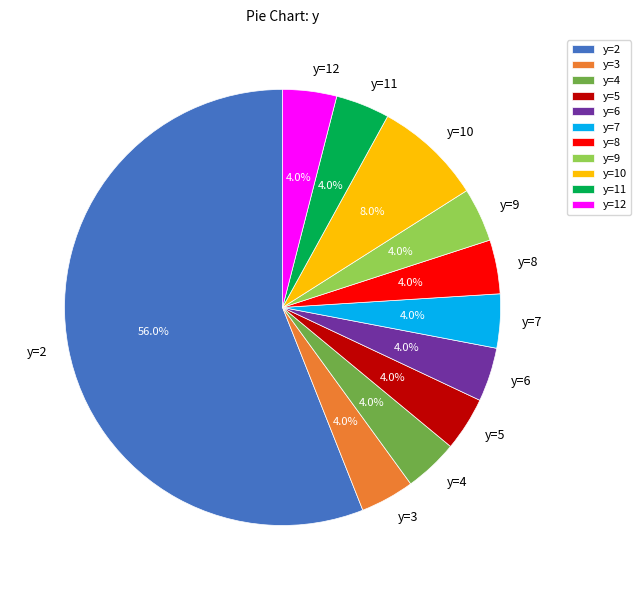

How much of the chart is everything except y=9?

96.0%